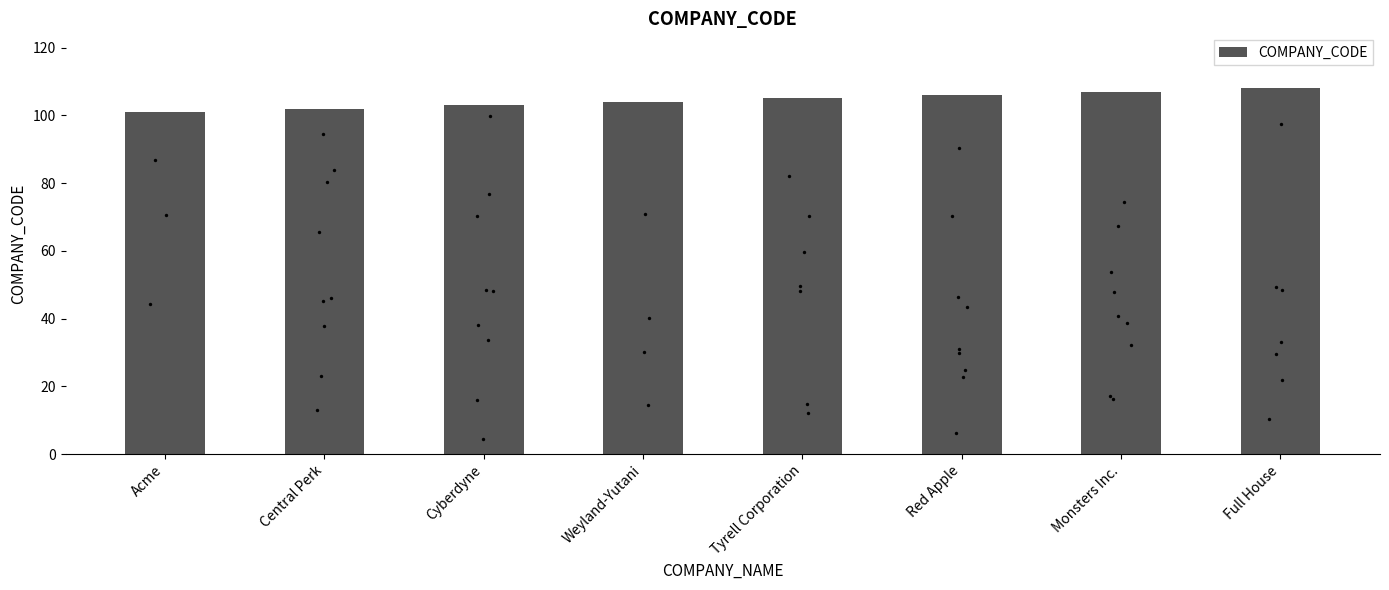

What is the ratio of the value at Weyland-Yutani to the value at Acme?

1.0